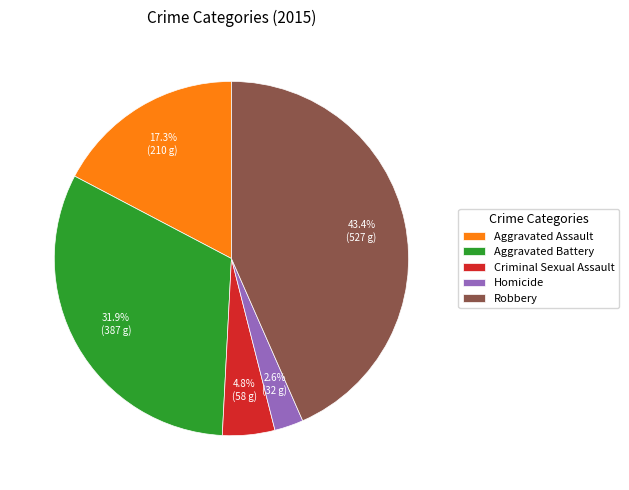

Rank the categories by value from lowest to highest.

Homicide, Criminal Sexual Assault, Aggravated Assault, Aggravated Battery, Robbery